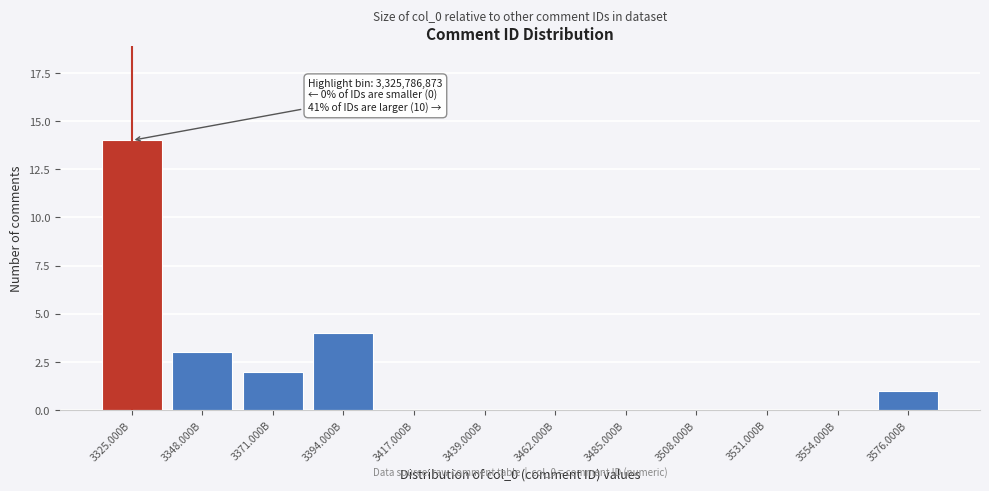

The chart shows a value of 8 at 3462.000B. True or false?

False